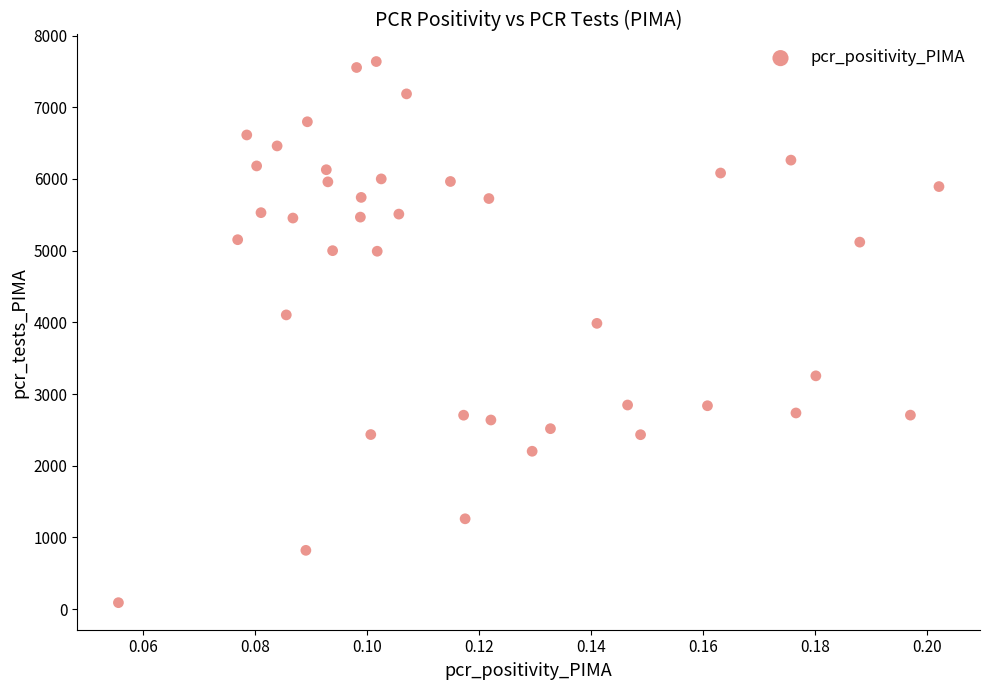

What is the range of Y values (max minus min)?

7548